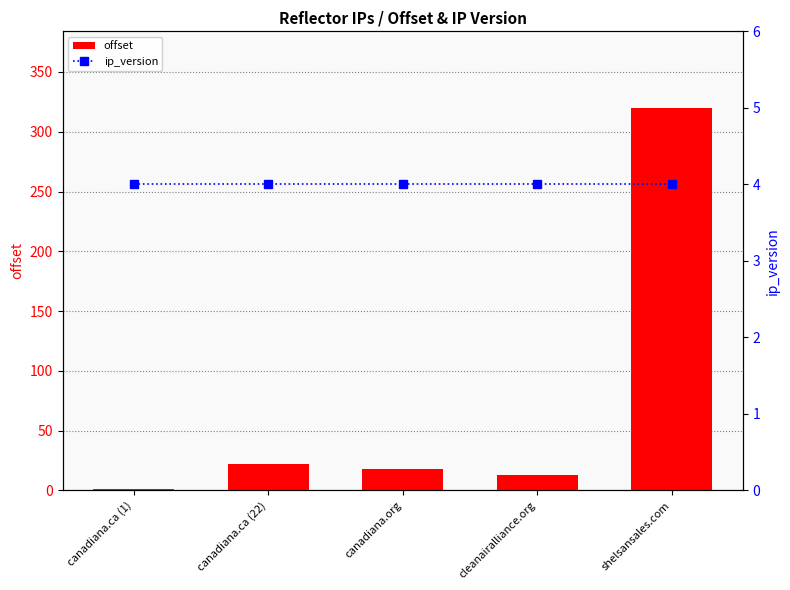

Between canadiana.ca (22) and shelsansales.com, which is larger?

shelsansales.com